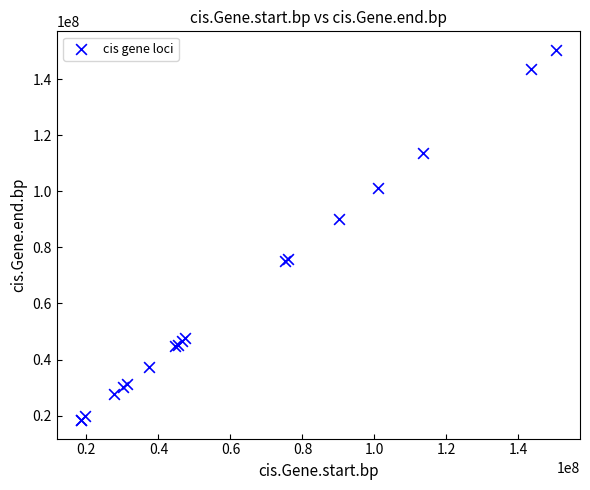

What Y value in the scatter plot is closest to 84443954?

90168225